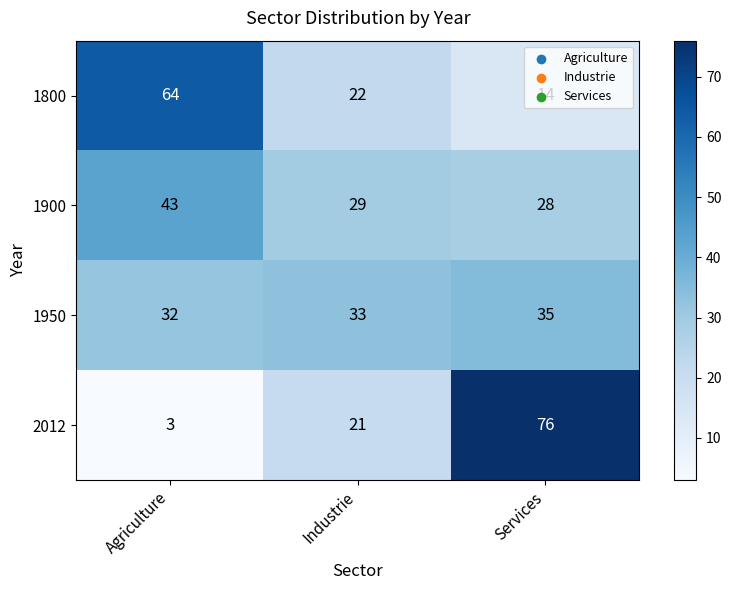

Rank the series by their maximum value, from highest to lowest.

2012, 1800, 1900, 1950